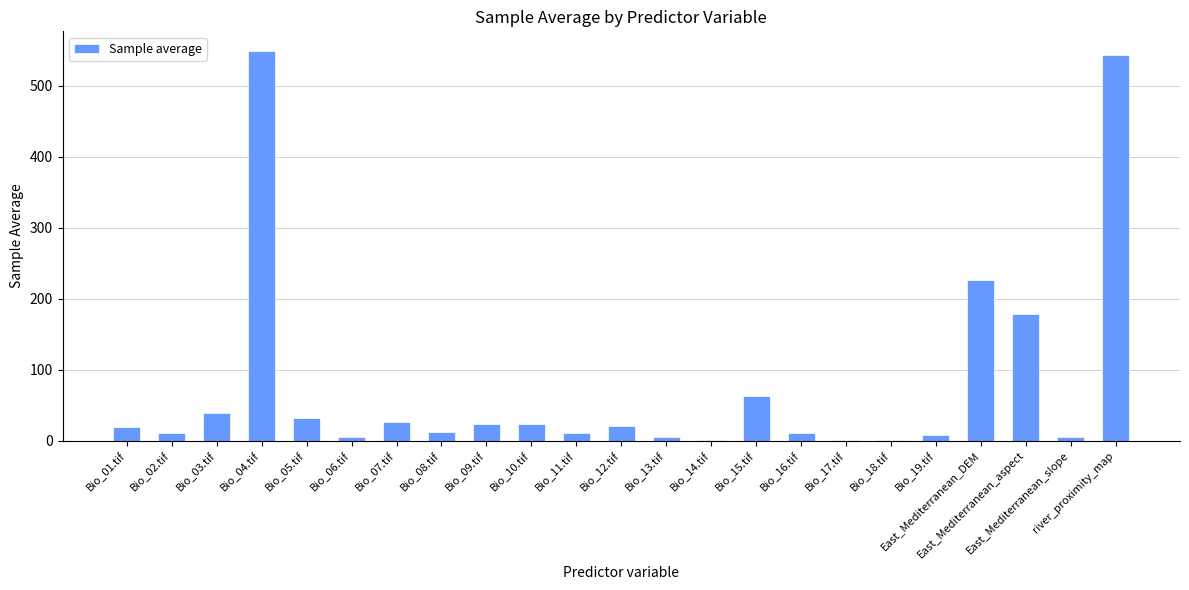

At which label is the value closest to 274?

East_Mediterranean_DEM